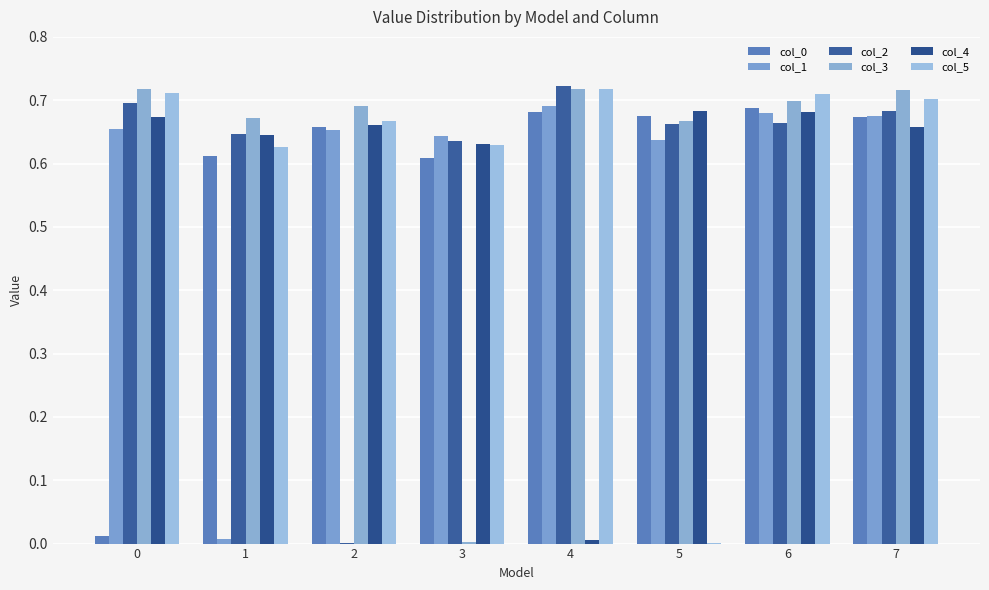

List the series in order of their peak value, highest first.

col_2, col_5, col_3, col_1, col_0, col_4